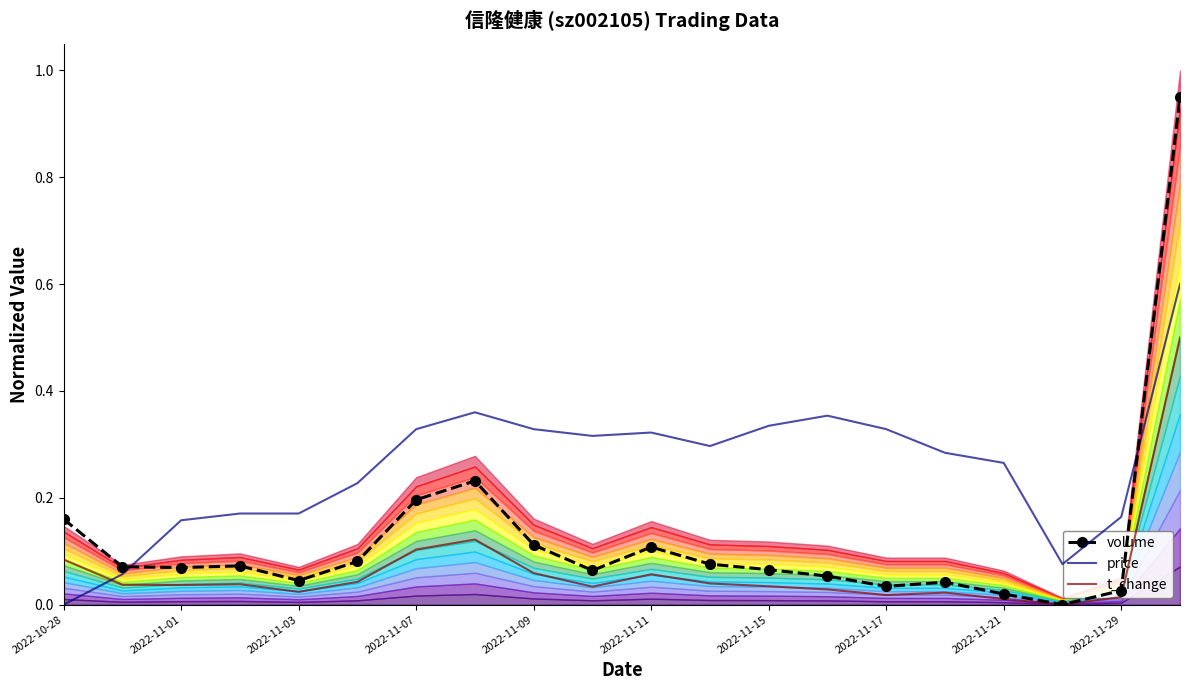

Rank the series by their maximum value, from lowest to highest.

t_change, price, volume